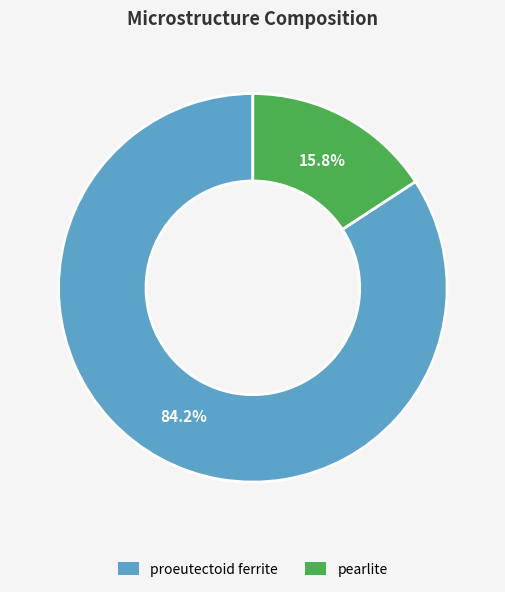

Which slice is the largest?

proeutectoid ferrite